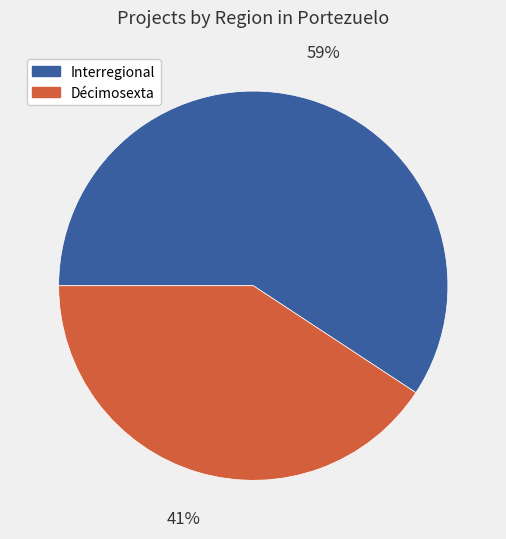

Is there any slice that represents more than half of the pie?

Yes